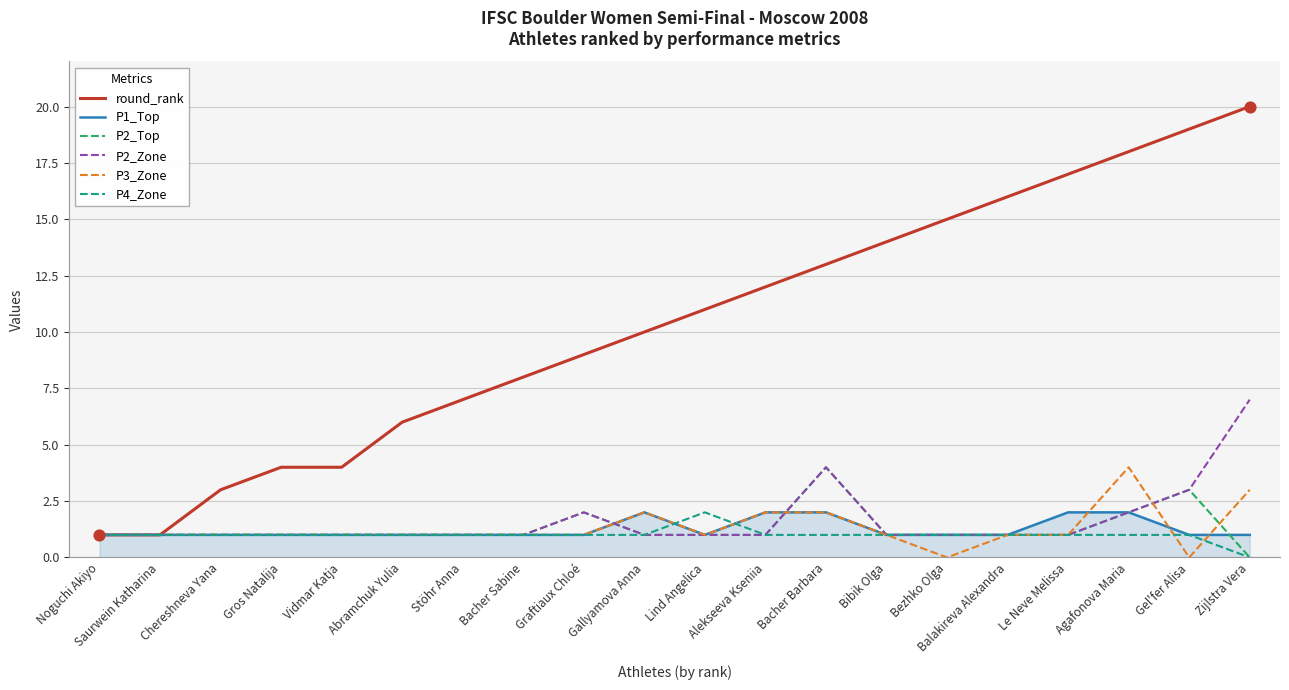

What is the total value across all series at Vidmar Katja?

9